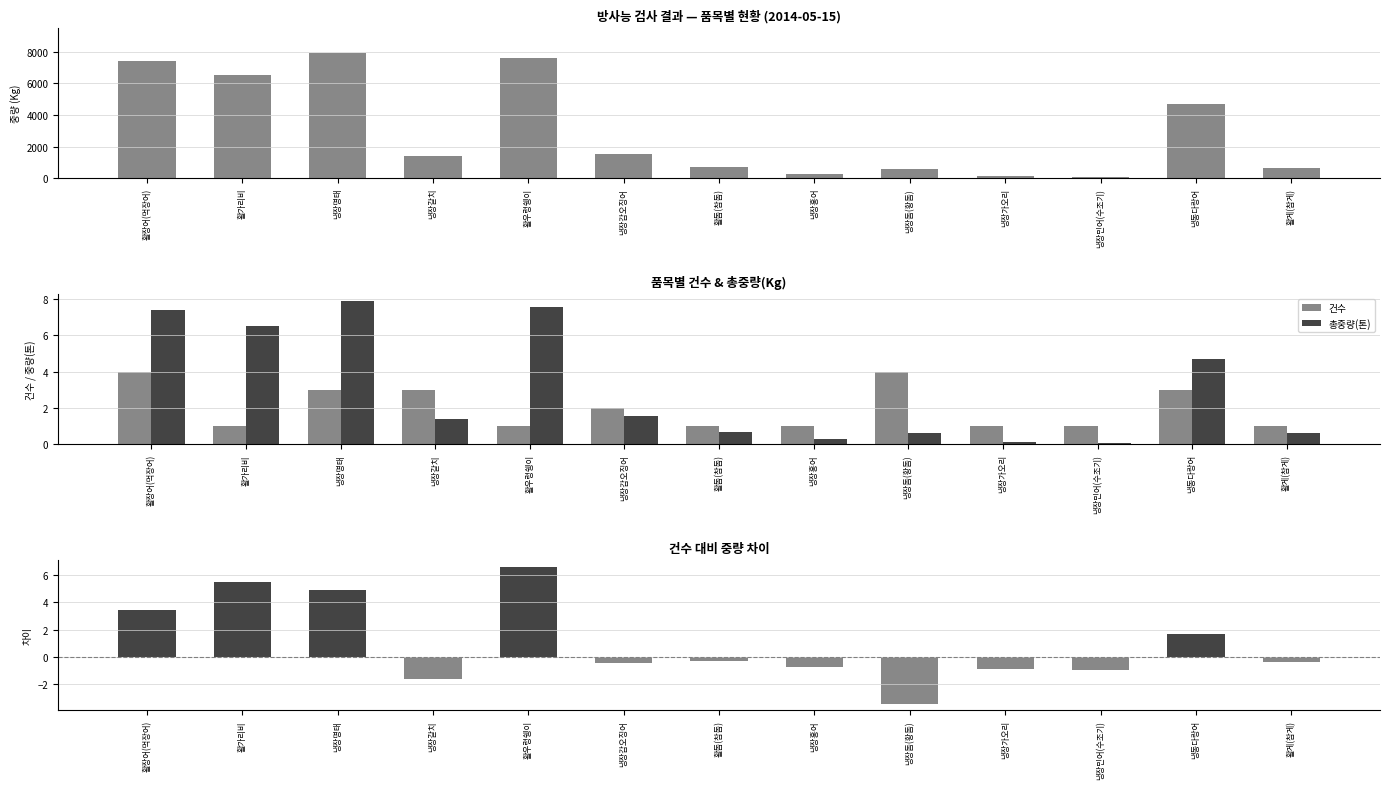

What is the sum of all 중량(톤) − 건수 values?

13.5